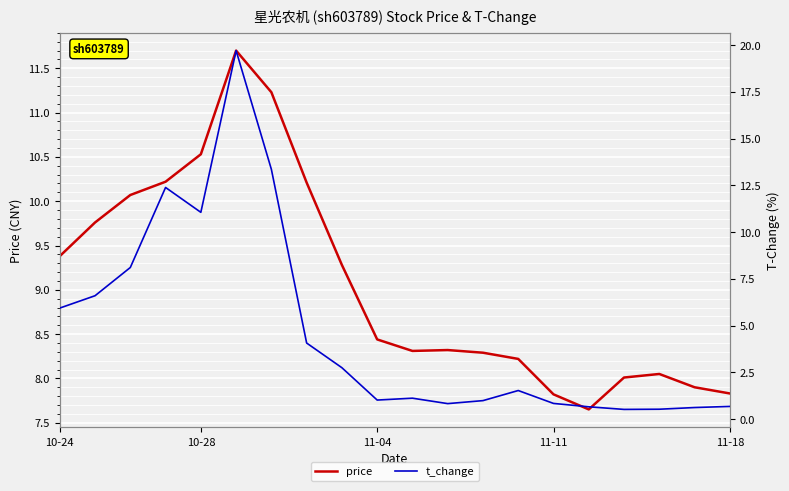

Rank the series at 6 from lowest to highest value.

price, t_change